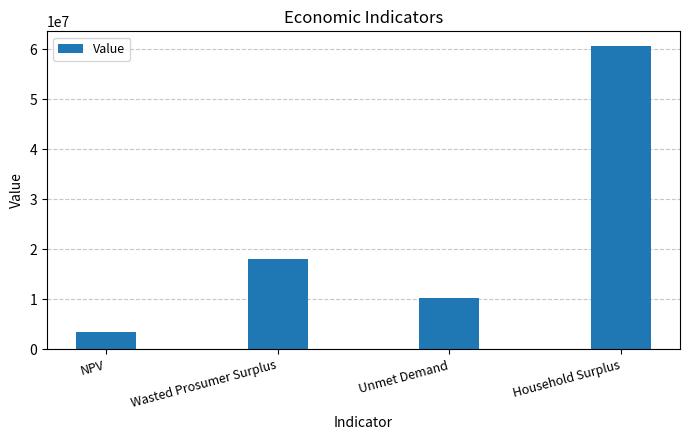

Rank the categories by value from lowest to highest.

NPV, Unmet Demand, Wasted Prosumer Surplus, Household Surplus